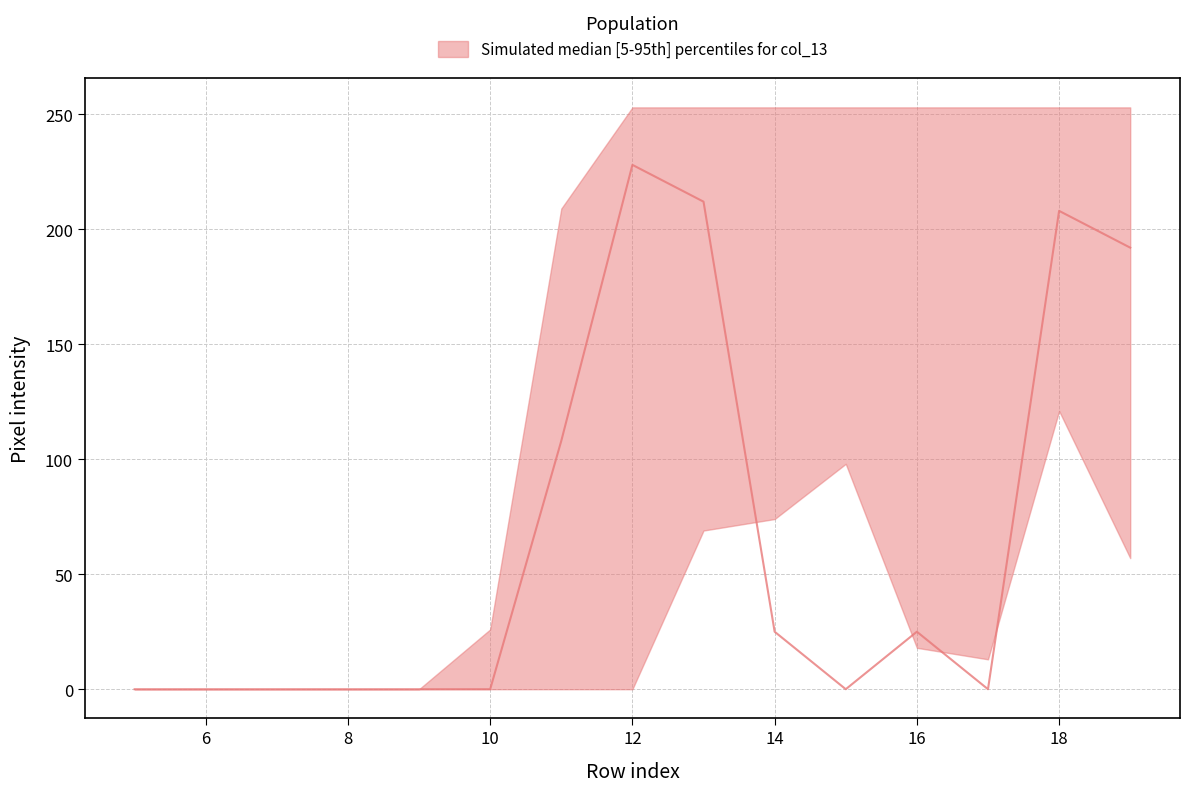

At which category is the sum across all series the highest?

18